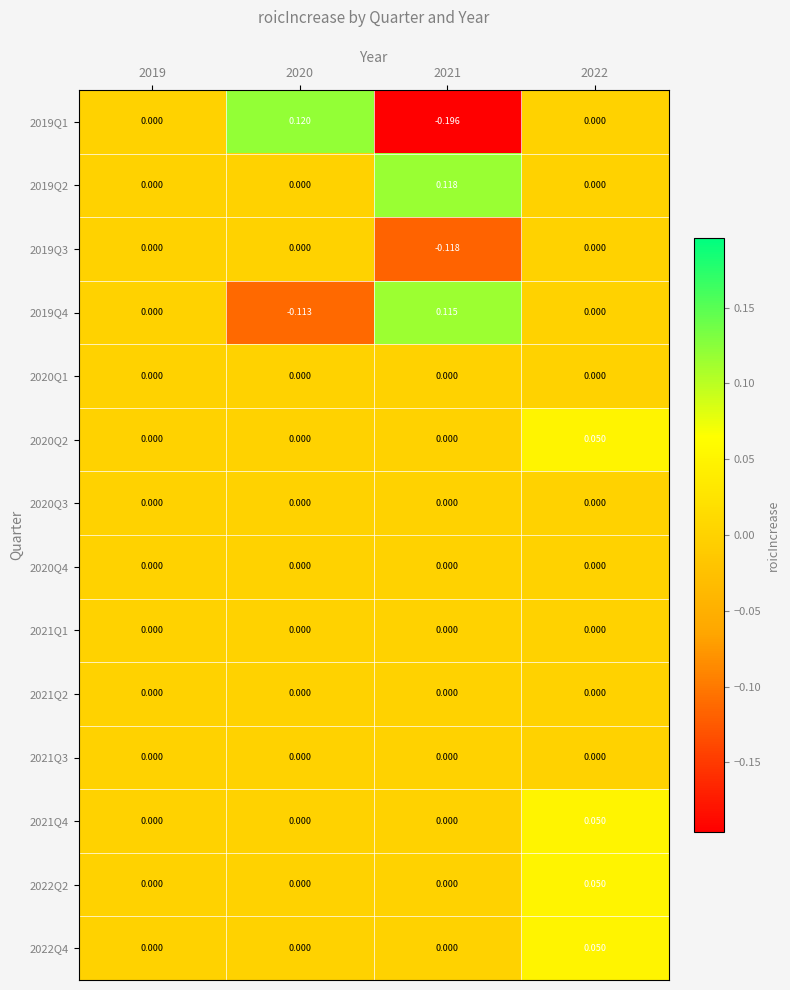

Is the value of 2020Q2 at 2022 greater than the value of 2021Q4 at 2020?

Yes